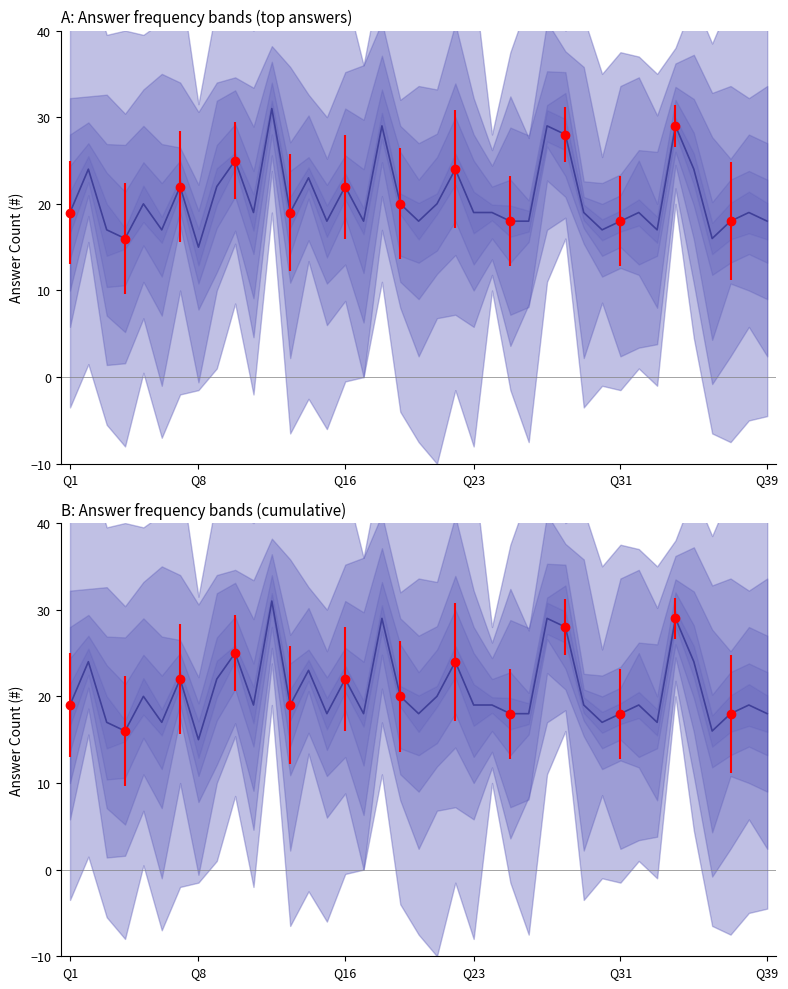

The chart shows a value of 24 at Q39. True or false?

False